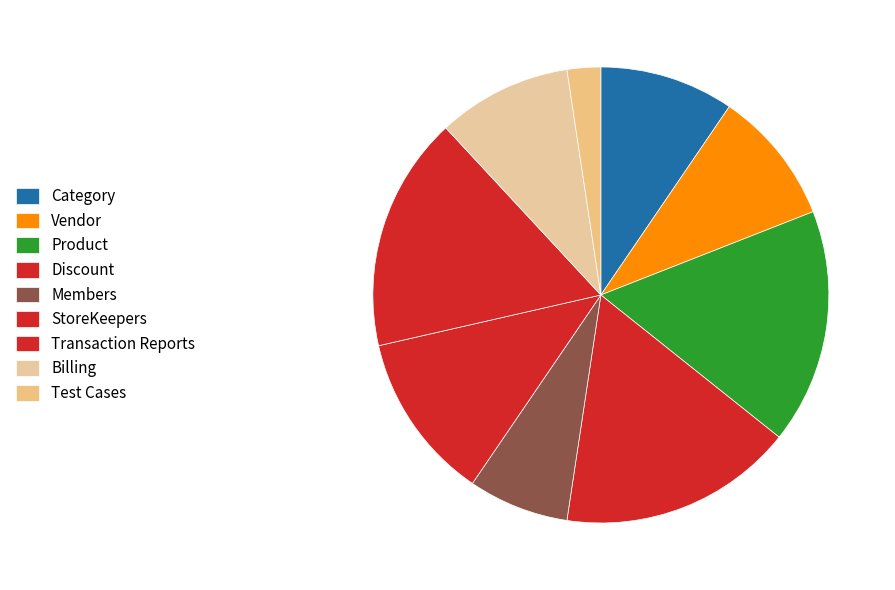

Which slice is the largest?

Product